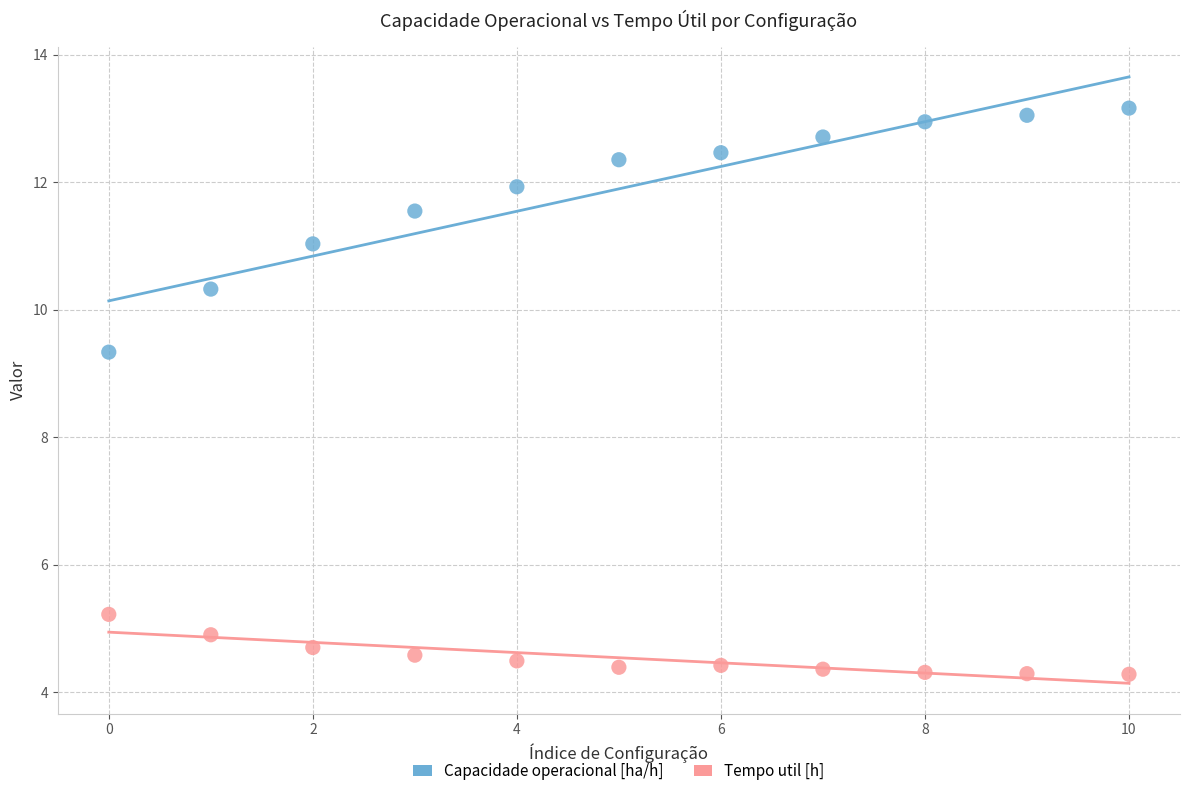

What are all the series names shown in the legend?

Capacidade operacional [ha/h], Tempo util [h]